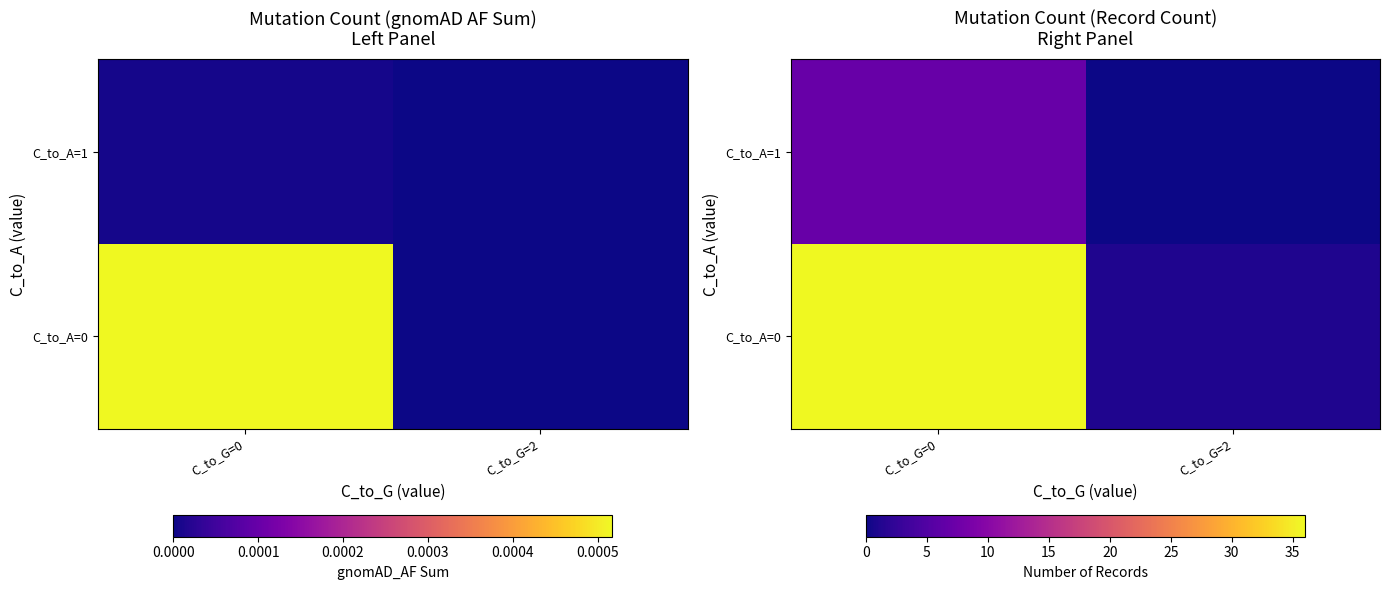

Rank the series at C_to_G=0 from highest to lowest value.

C_to_A=0, C_to_A=1